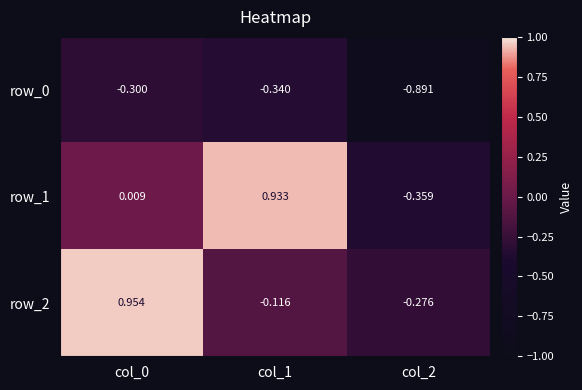

What is the difference between the maximum and minimum values in the row_0 series?

0.6